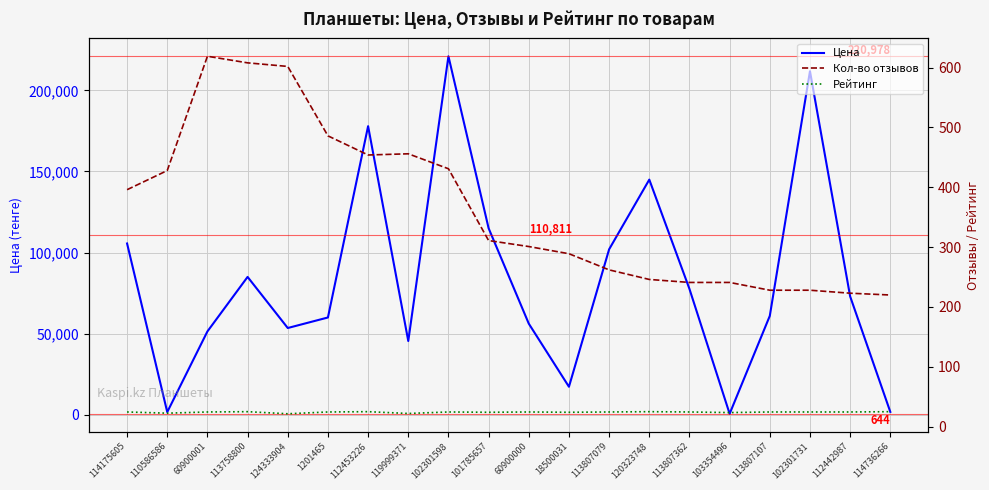

Reading left to right, what are all the values shown in this chart?

Цена: 114175605=105592.0	110586586=1698.0	60900001=51396.0	113758800=84990.0	124333904=53500.0	1201465=59990.0	112453226=177900.0	119999371=45500.0	102301598=220978.0	101785657=114990.0	60900000=56192.0	18500031=17299.0	113807079=102000.0	120323748=144954.0	113807362=77575.0	103354496=644.0	113807107=60979.0	102301731=211766.0	112442987=72988.0	114736266=1790.0
Кол-во отзывов: 114175605=396.0	110586586=428.0	60900001=619.0	113758800=608.0	124333904=602.0	1201465=486.0	112453226=454.0	119999371=456.0	102301598=431.0	101785657=311.0	60900000=301.0	18500031=289.0	113807079=262.0	120323748=246.0	113807362=241.0	103354496=241.0	113807107=228.0	102301731=228.0	112442987=223.0	114736266=220.0
Рейтинг: 114175605=24.5	110586586=22.5	60900001=24.5	113758800=25.0	124333904=21.5	1201465=24.5	112453226=25.0	119999371=22.0	102301598=24.5	101785657=24.0	60900000=24.5	18500031=24.0	113807079=24.5	120323748=25.0	113807362=24.5	103354496=23.5	113807107=24.5	102301731=24.5	112442987=24.5	114736266=25.0